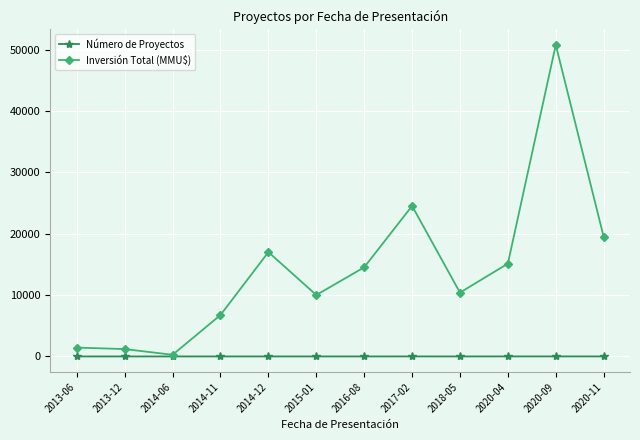

What is the label of the 6th point from the left?

2015-01